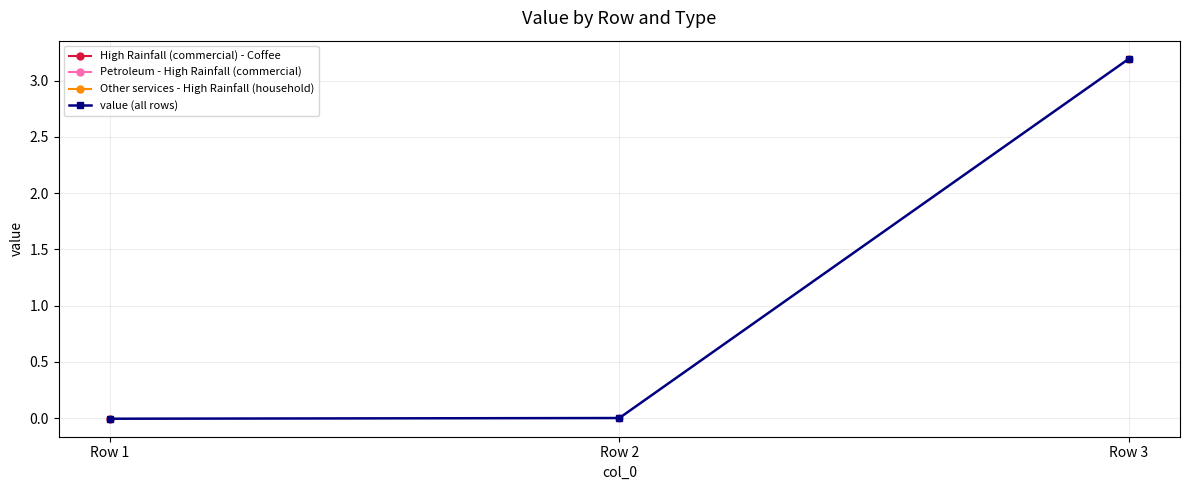

How many values exceed 0?

2